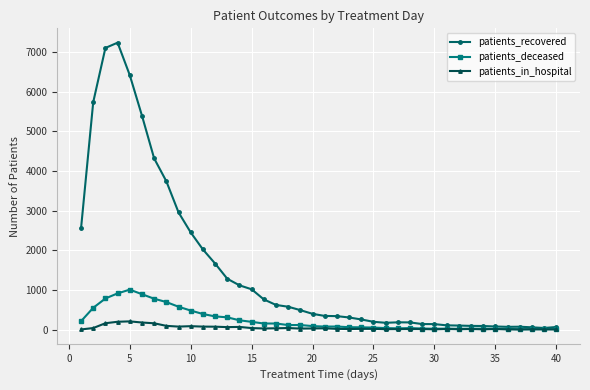

At how many categories does at least one series exceed 2125?

10